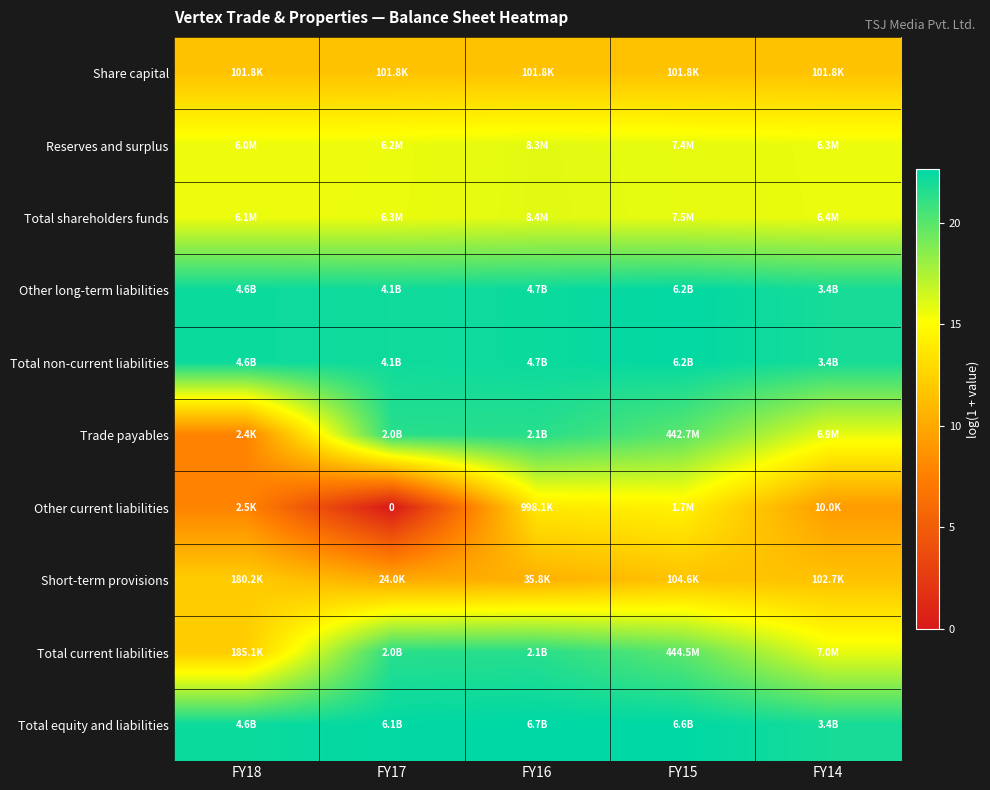

What is the approximate value of Total equity and liabilities at FY18?

22.3